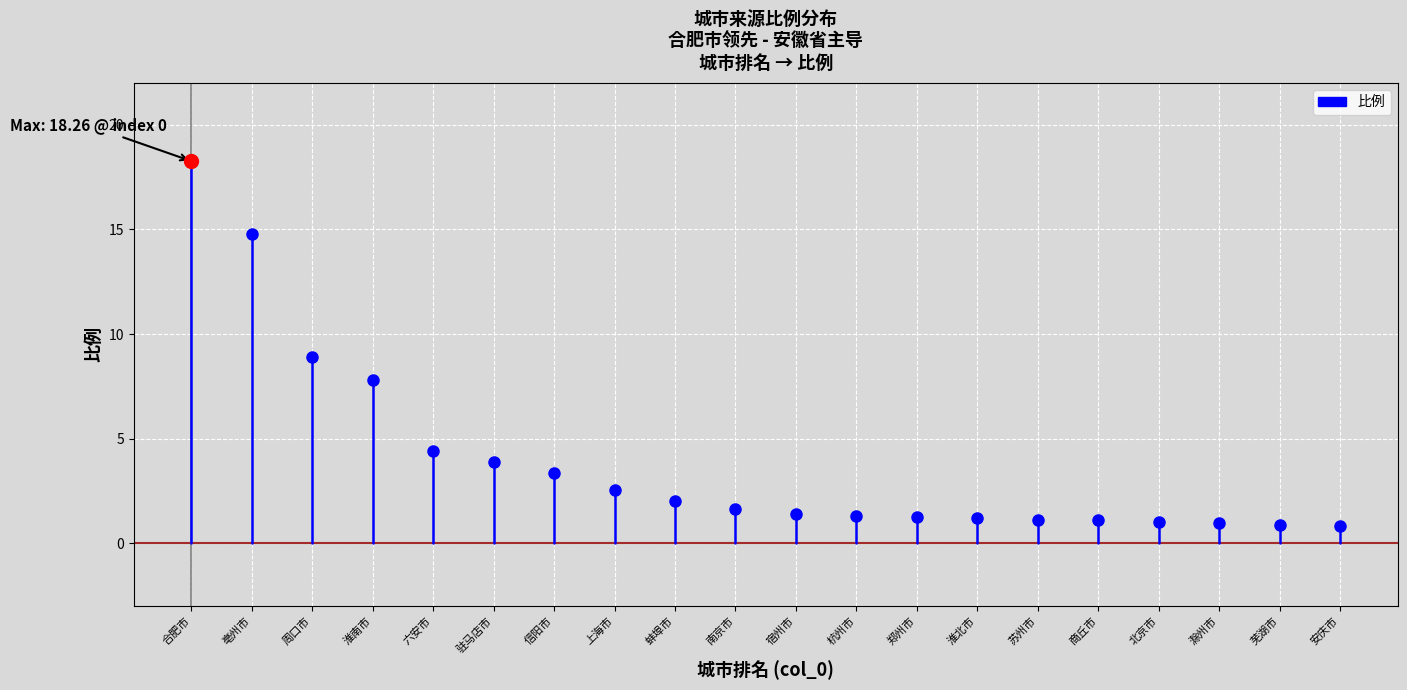

What is the sum of all values?

78.7